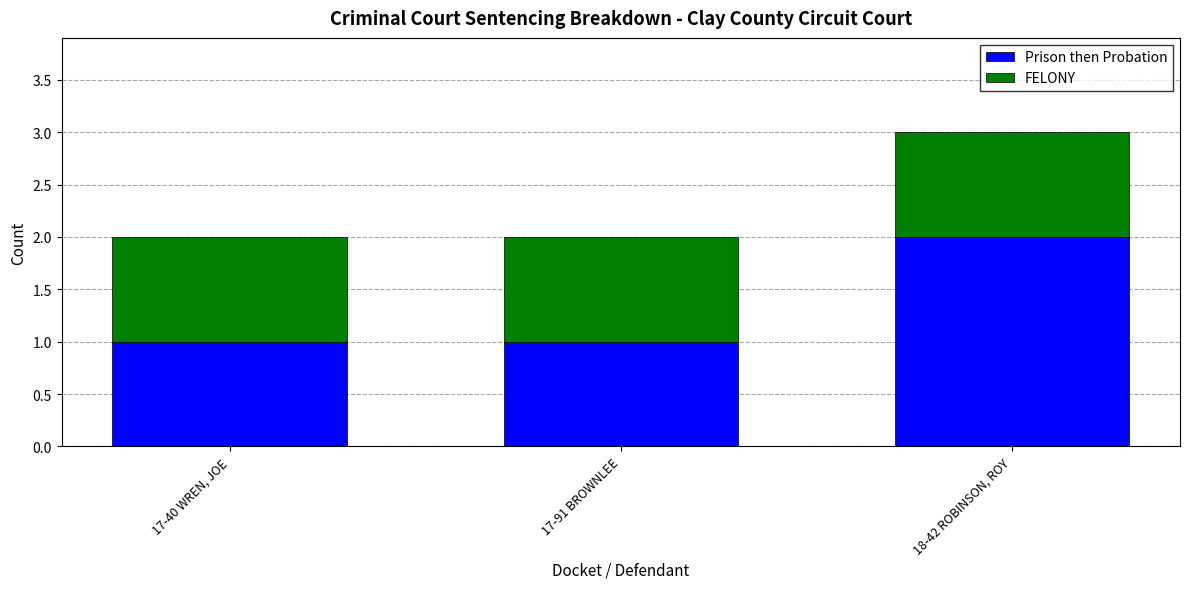

At which category is the sum across all series the highest?

18-42 ROBINSON, ROY